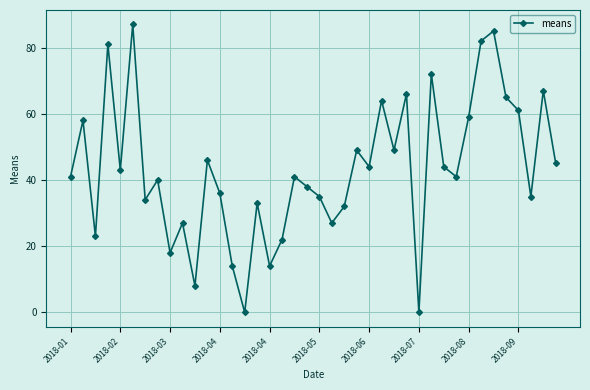

What is the greatest value displayed?

87